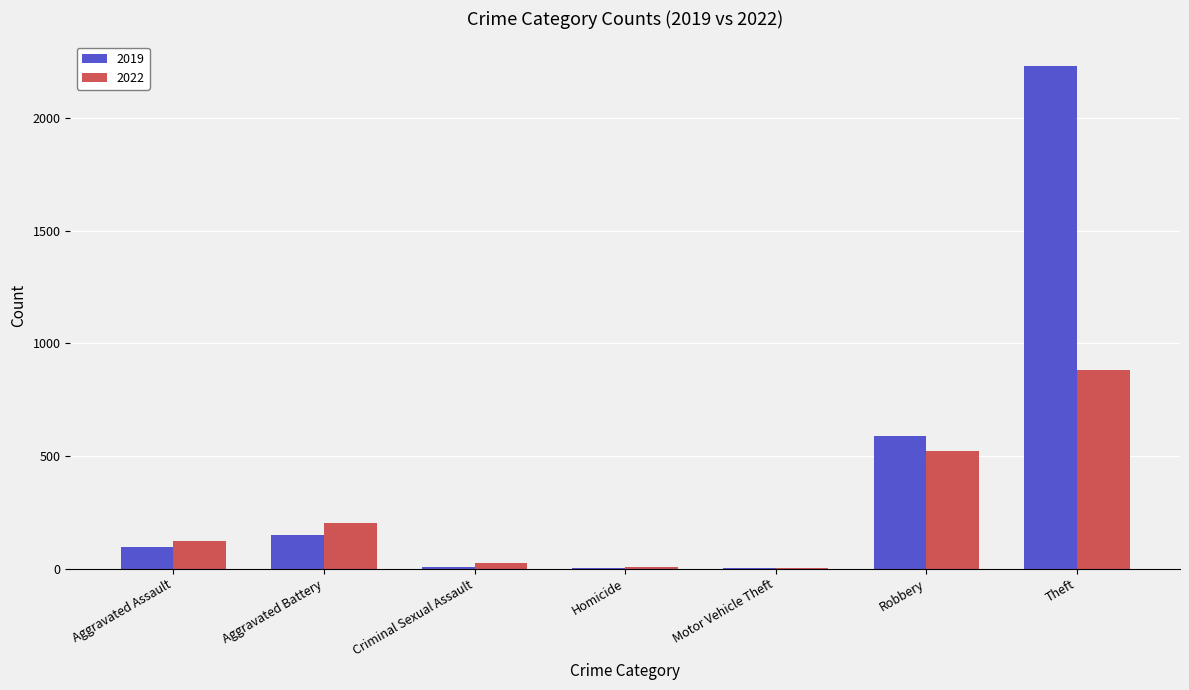

Which label corresponds to the largest value in the chart?

Theft